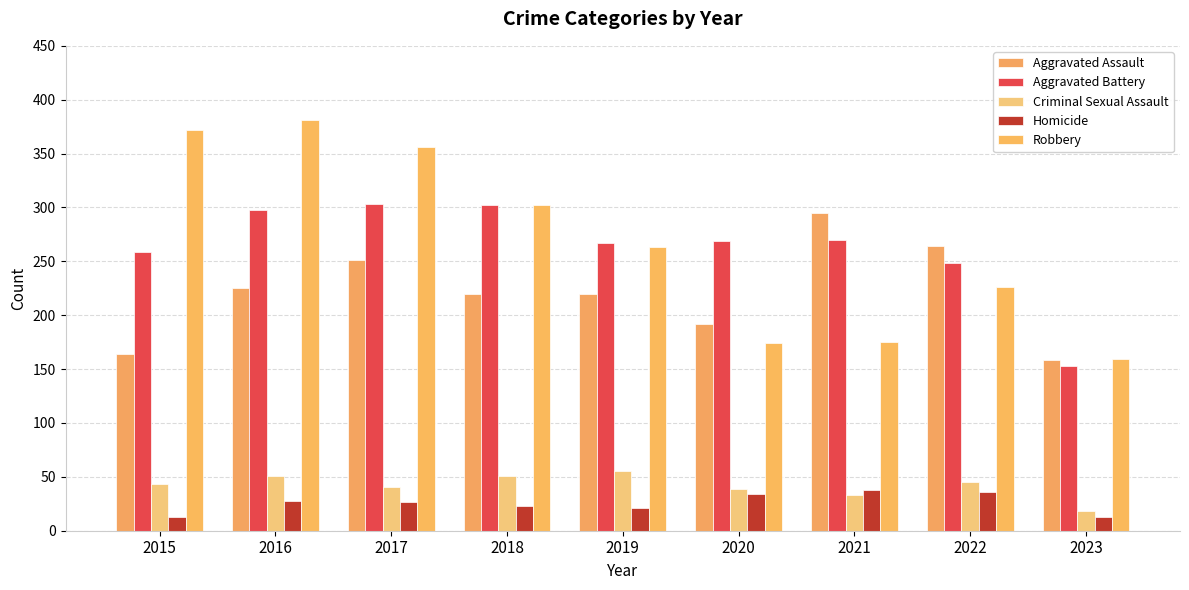

What is the maximum value shown in the chart?

381